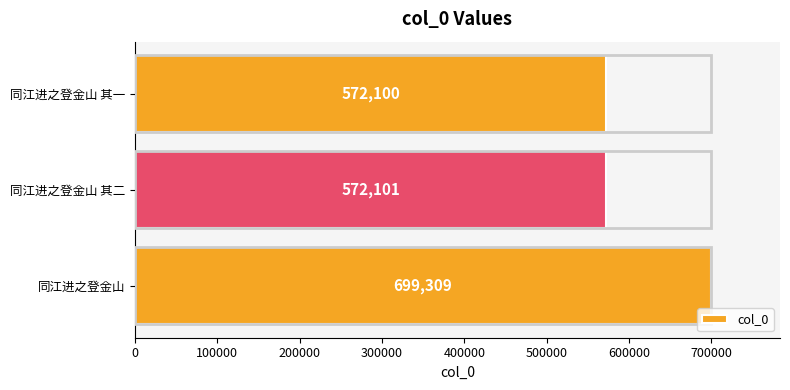

List the labels in order of value, largest first.

同江进之登金山, 同江进之登金山 其二, 同江进之登金山 其一